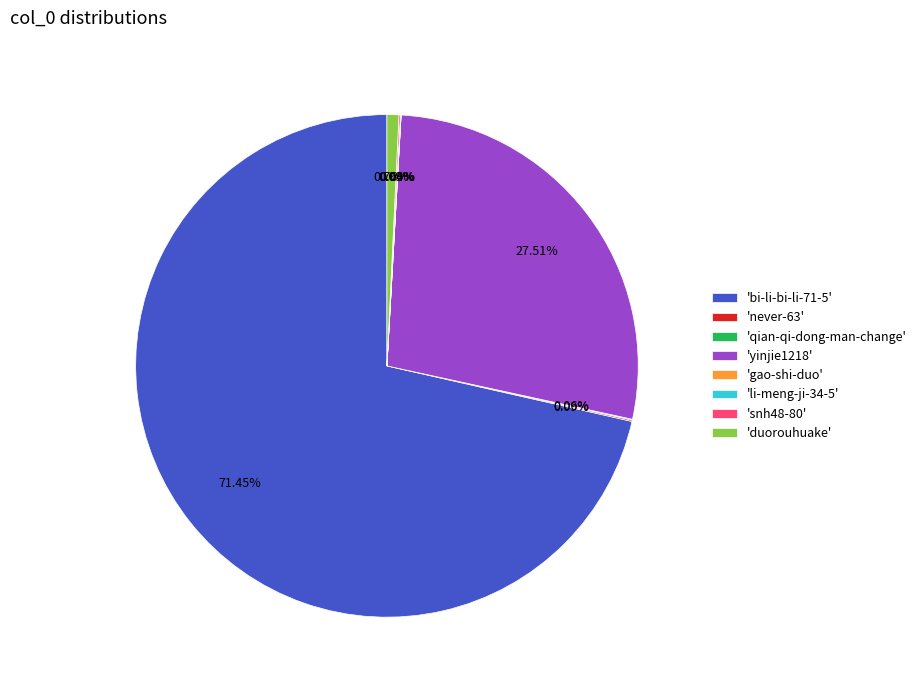

To the nearest percent, what is the difference between the largest and smallest slice percentages?

71%